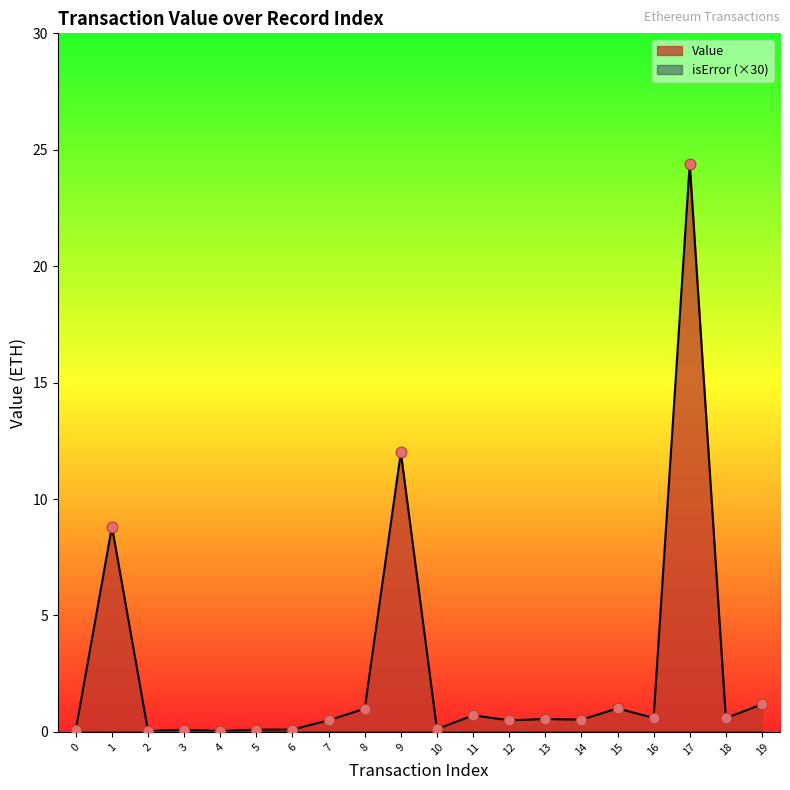

Between 13 and 8, which is larger?

8